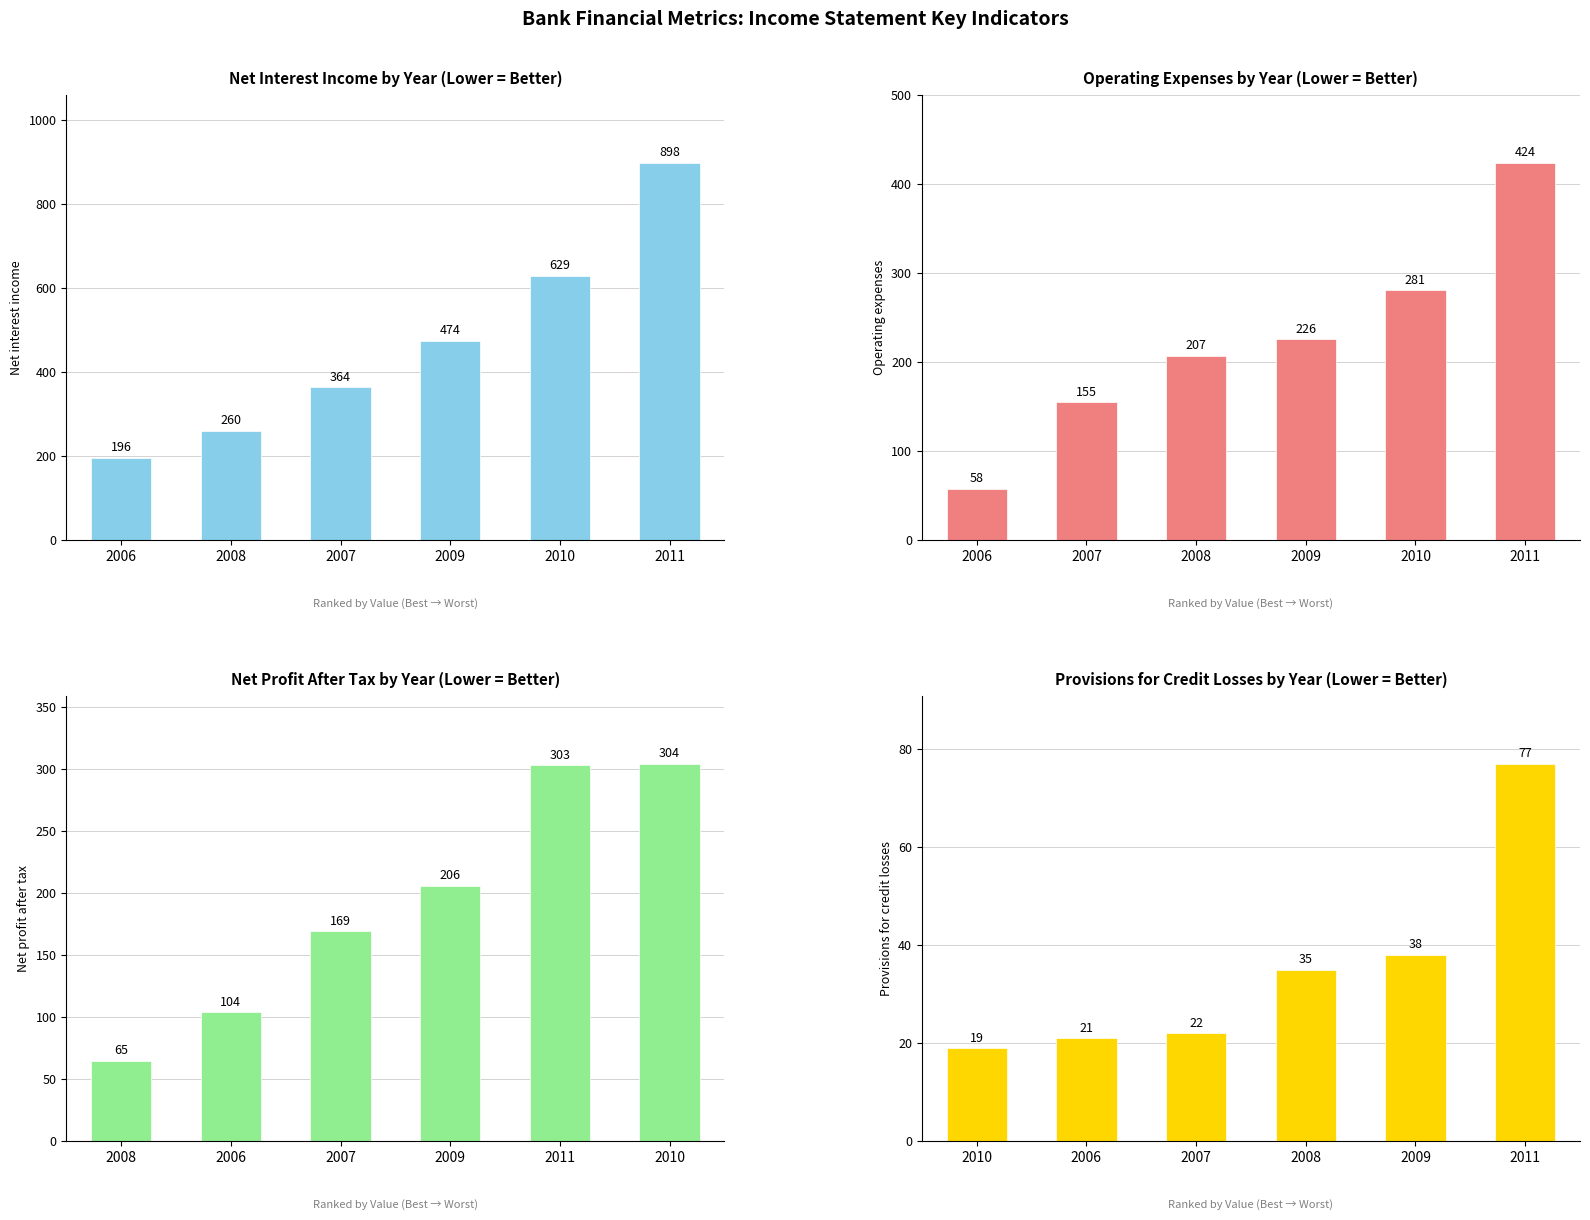

How many bars are there in each group?

4